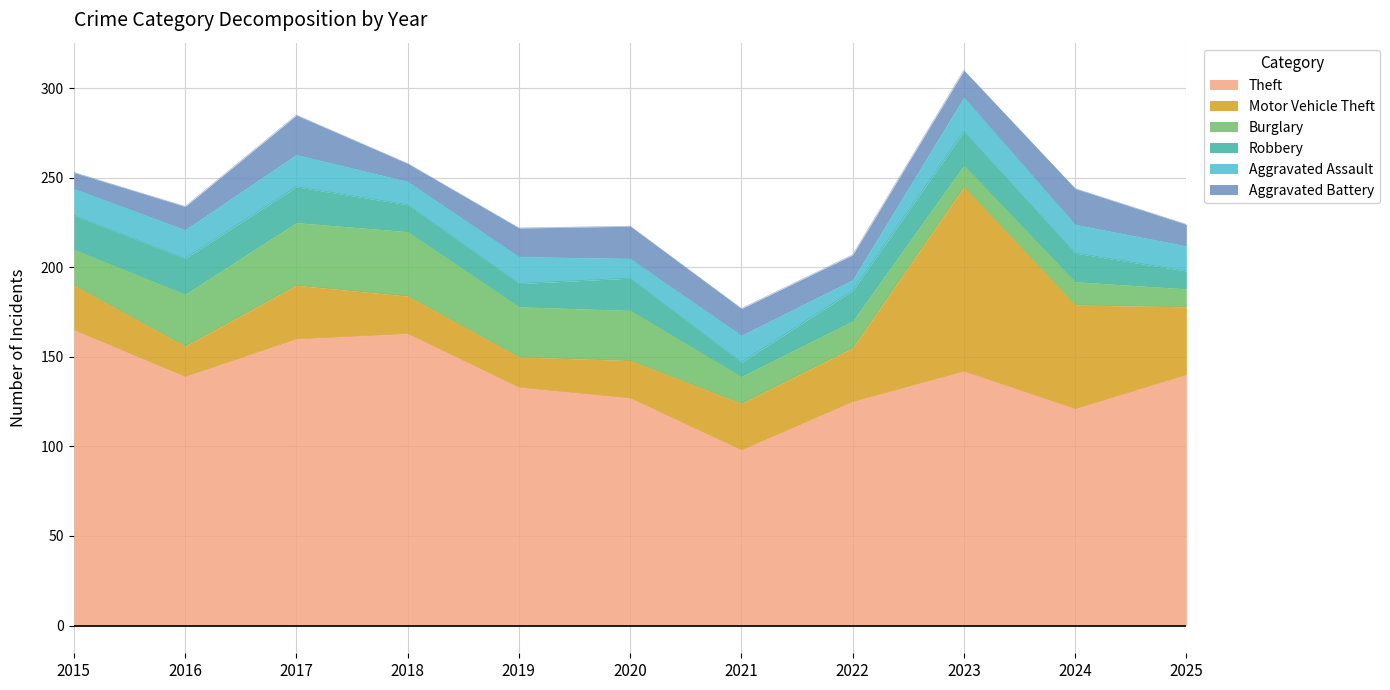

What is the value of the Theft point at the 5th from the left?

133